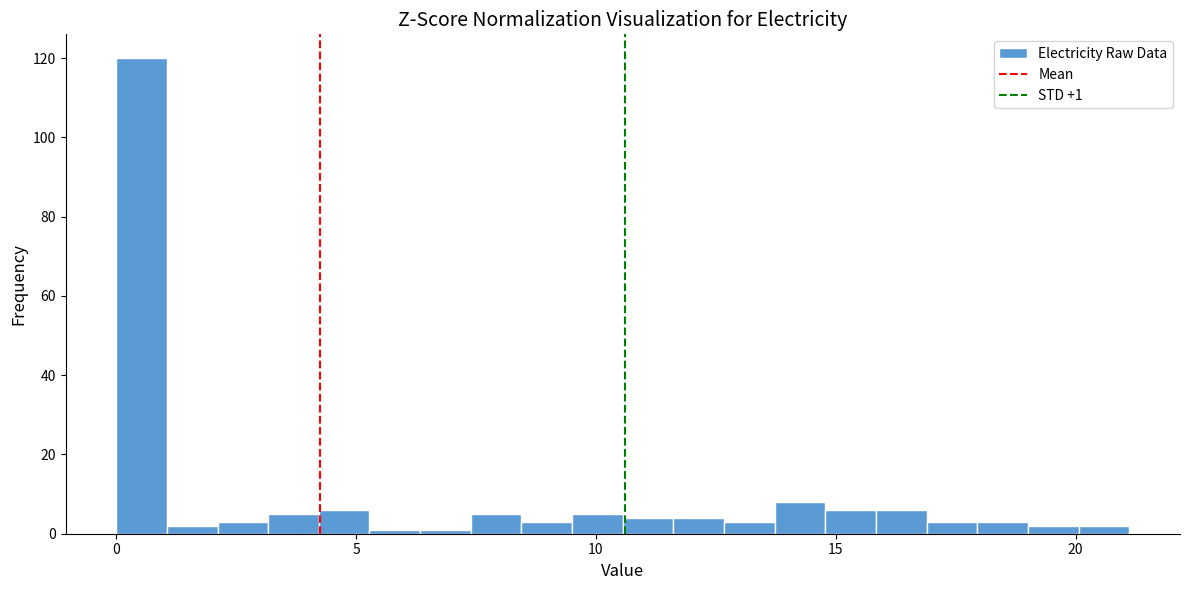

Around what value on the x-axis is the tallest bar? Give the approximate position of its centre, as read against the axis.

0.5